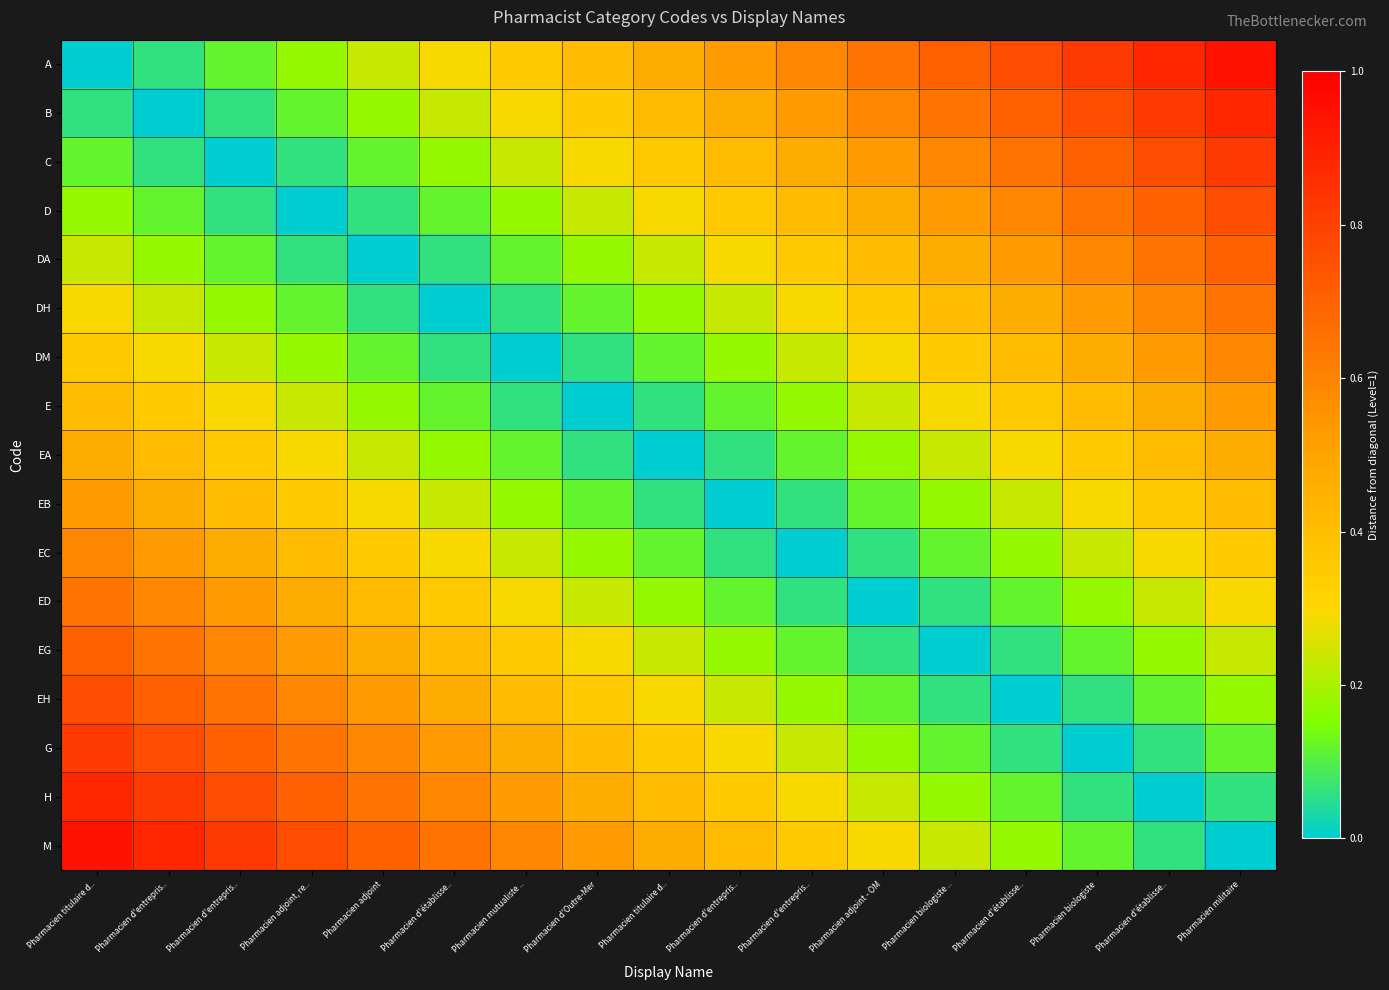

Between Pharmacien mutualiste .. and Pharmacien d'établisse.., which is larger?

Pharmacien mutualiste ..